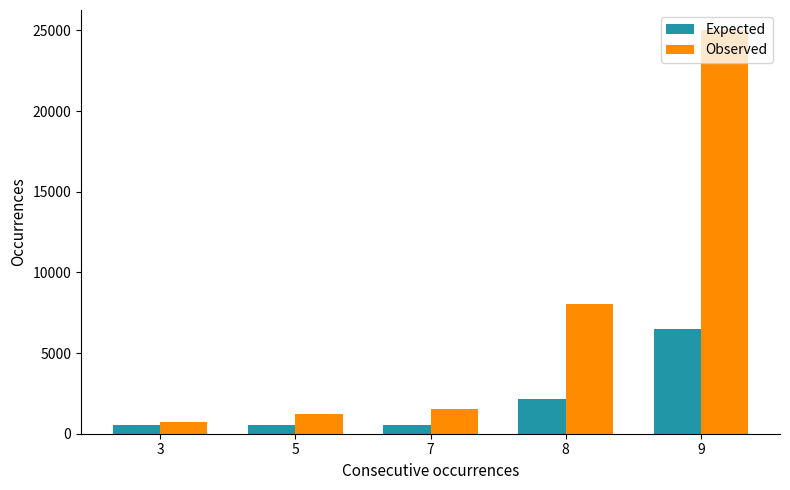

What is the sum of all Expected values?

10203.0